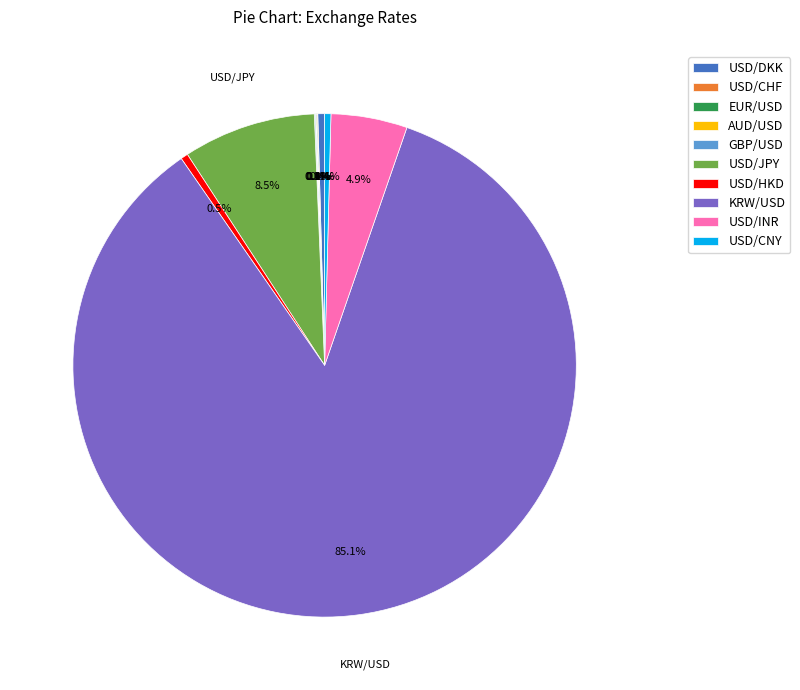

Is the sum of KRW/USD and USD/DKK greater than half?

Yes